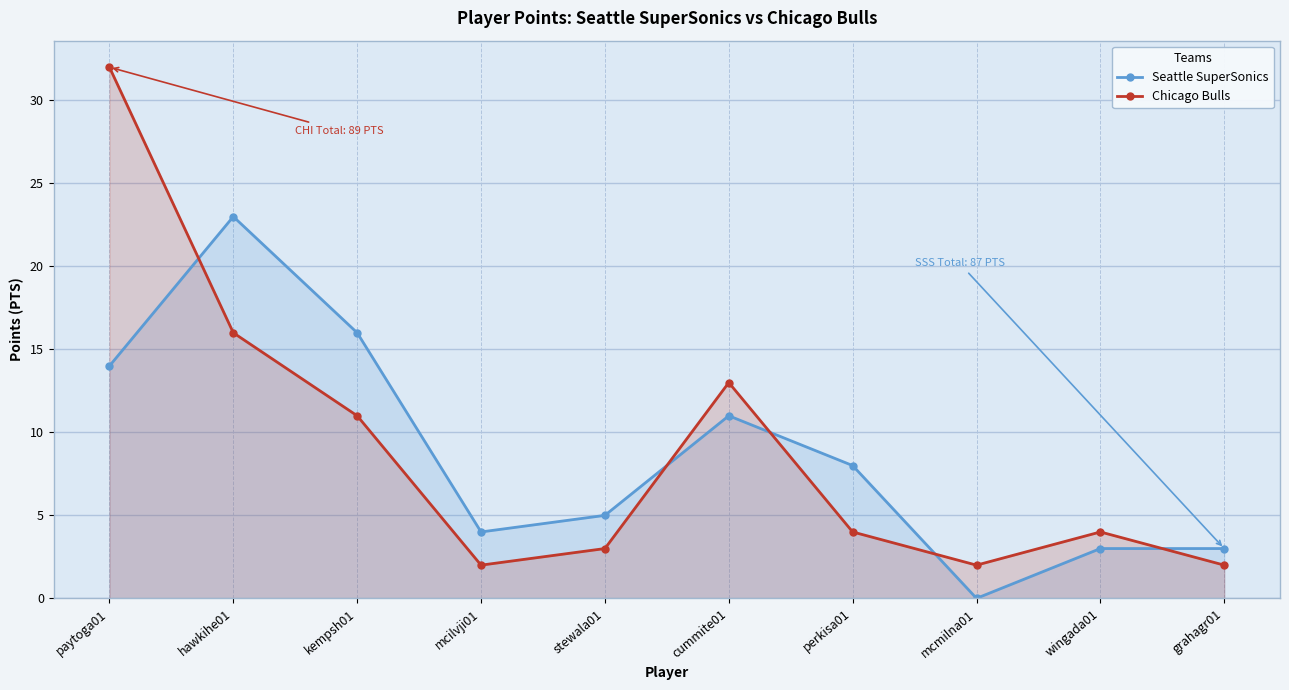

What is the maximum value for Chicago Bulls?

32